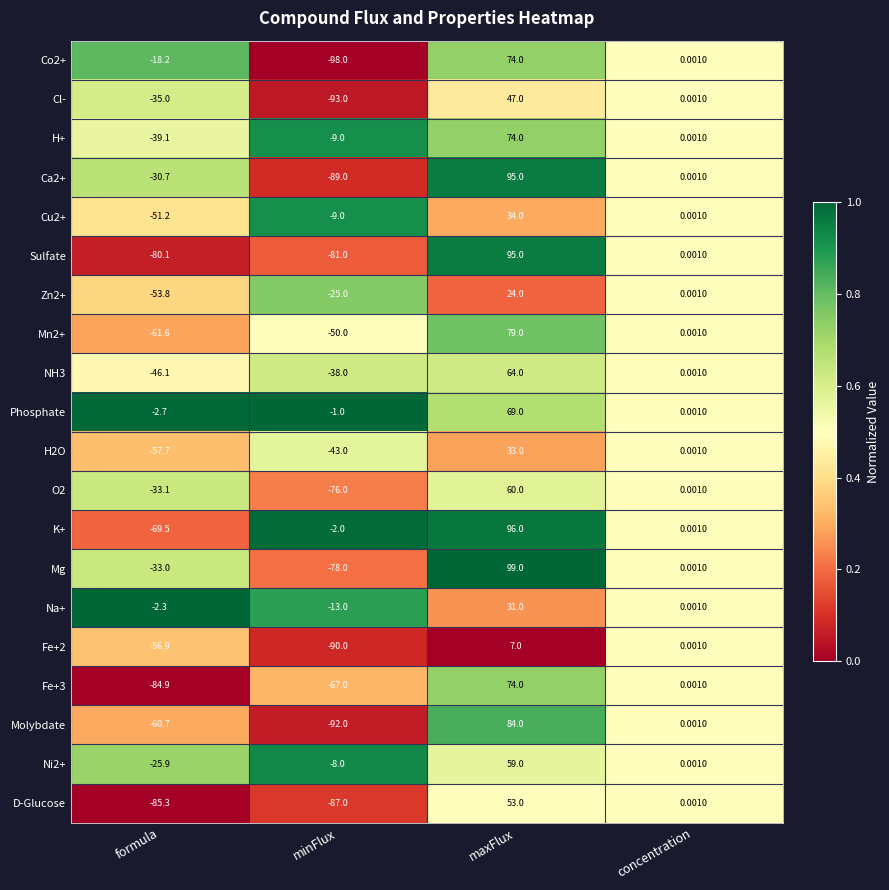

At which category does the chart reach its peak across all series?

maxFlux